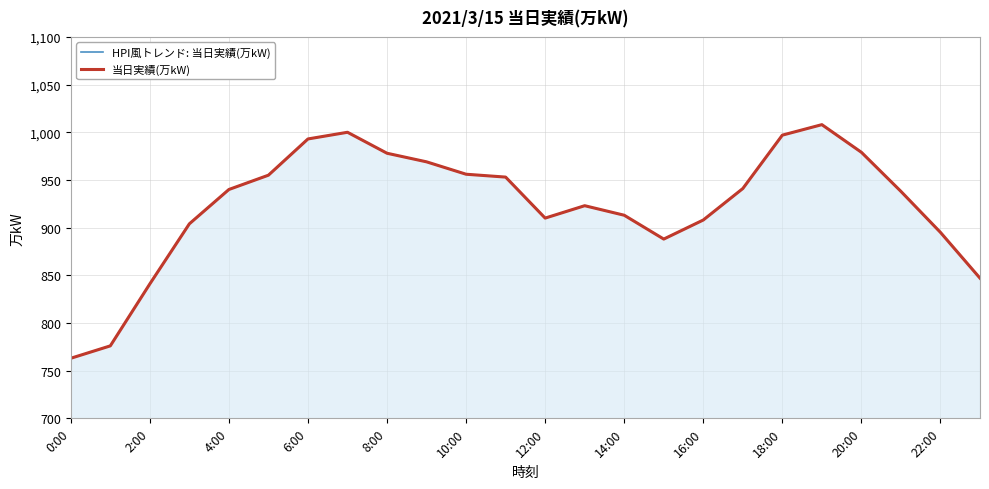

What is the difference between the maximum and minimum values in the HPI風トレンド: 当日実績(万kW) series?

245